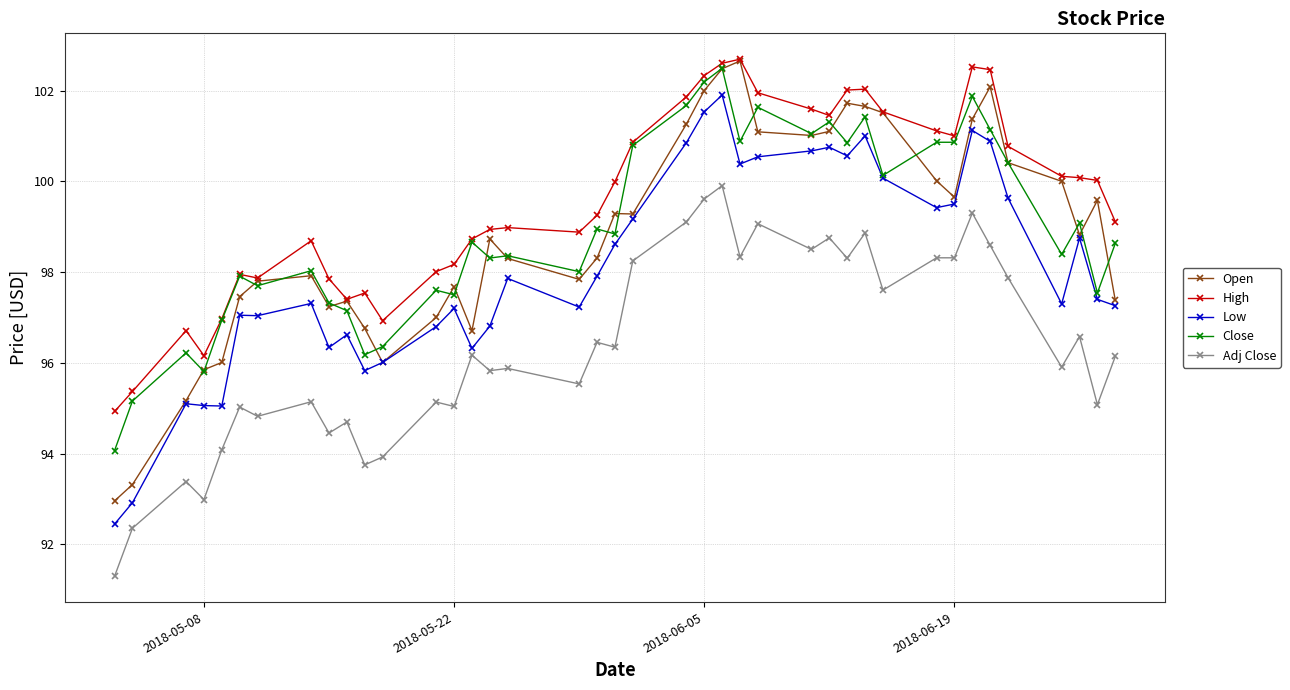

Which series has the widest spread of values?

Open